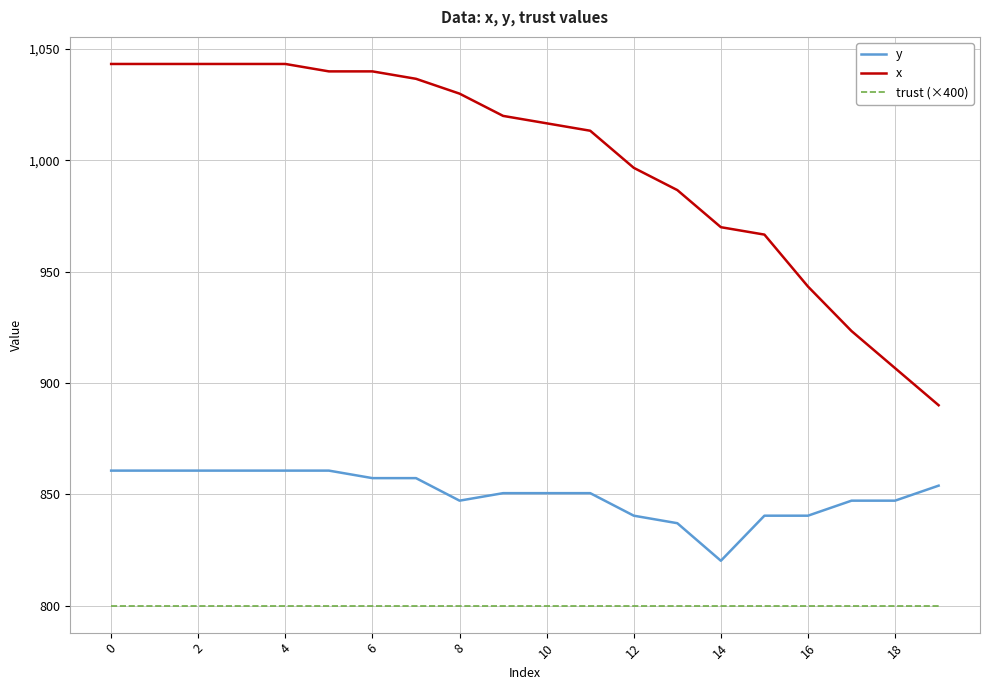

Which series has the widest spread of values?

x